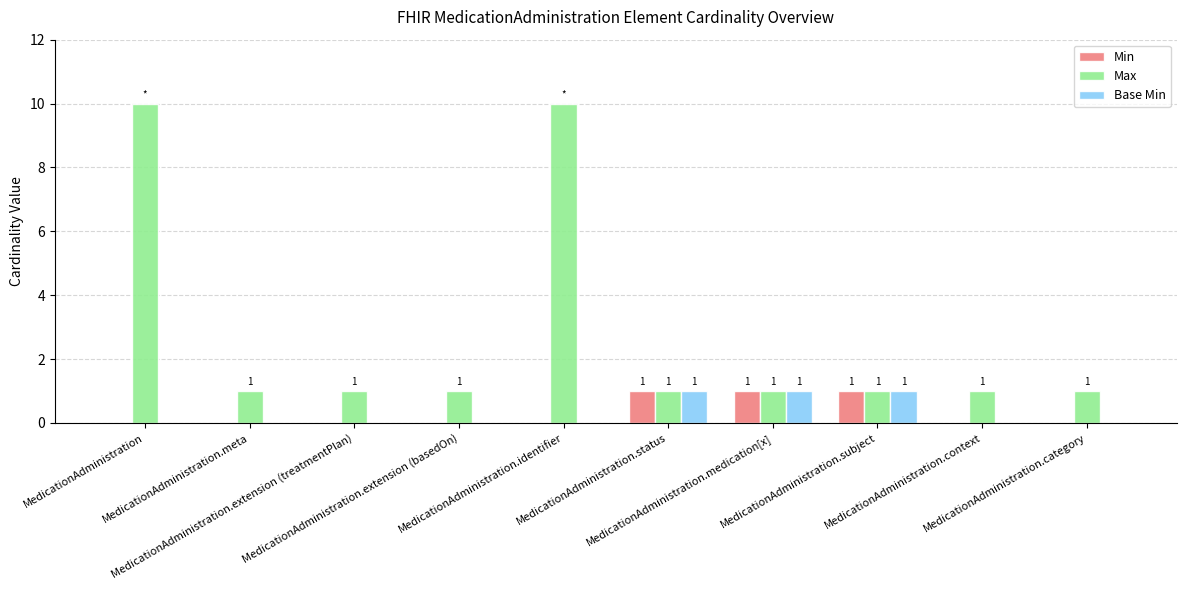

How many Base Min values are between 0 and 1?

10